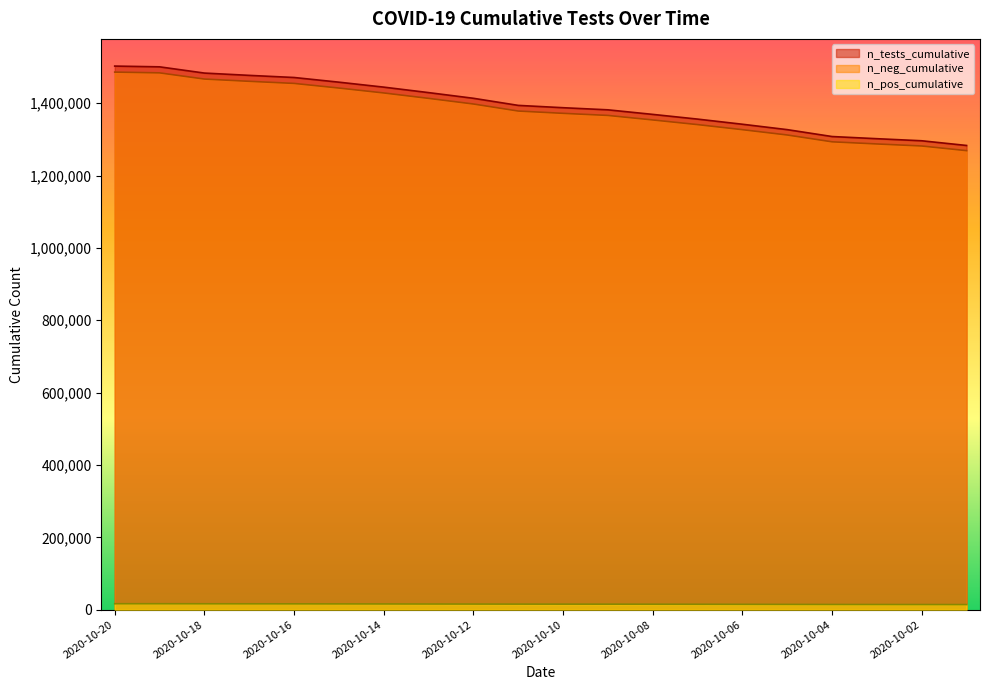

Which series has the largest total across all categories?

n_tests_cumulative